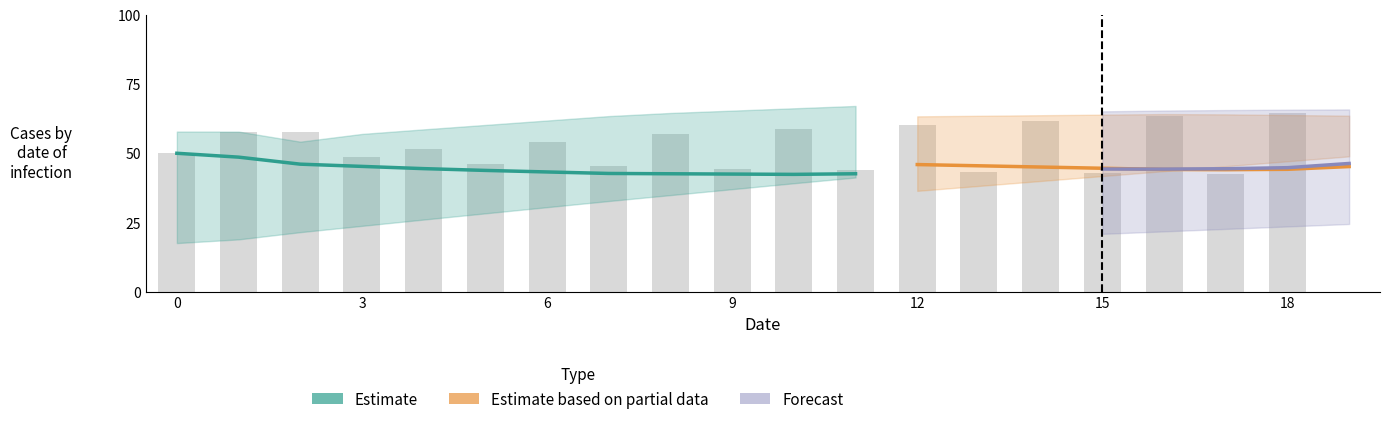

The Estimate_lower series shows 41.2 at 11. True or false?

True